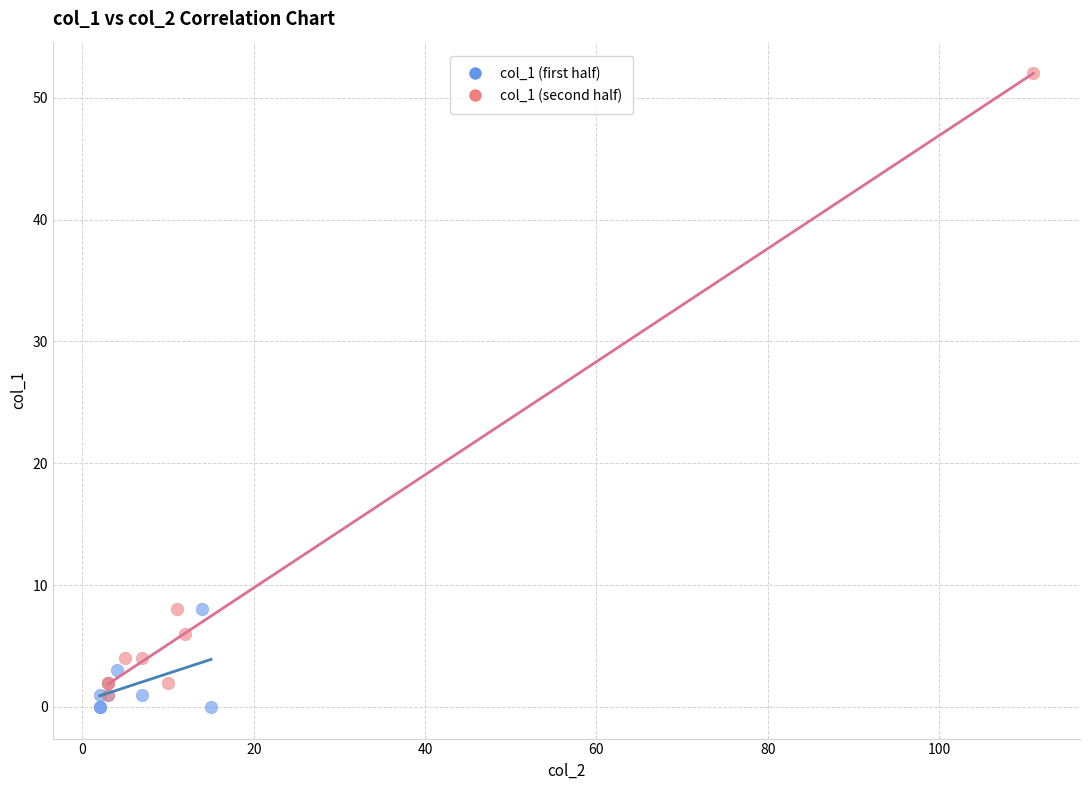

Which series reaches the maximum Y coordinate?

col_1 (second half)